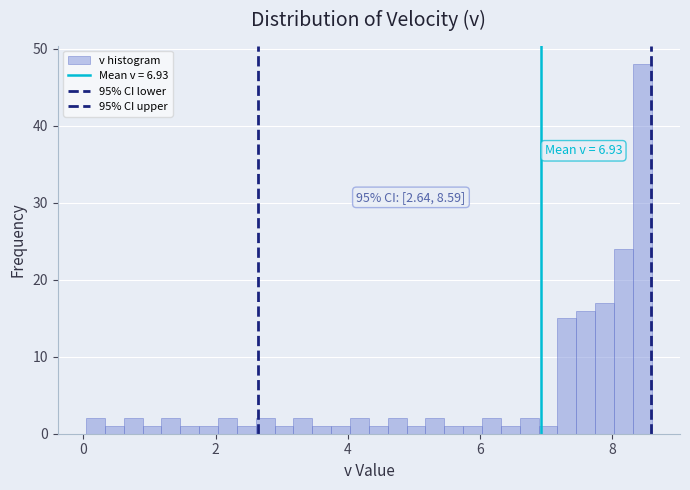

Around what value on the x-axis is the tallest bar? Give the approximate position of its centre, as read against the axis.

8.4